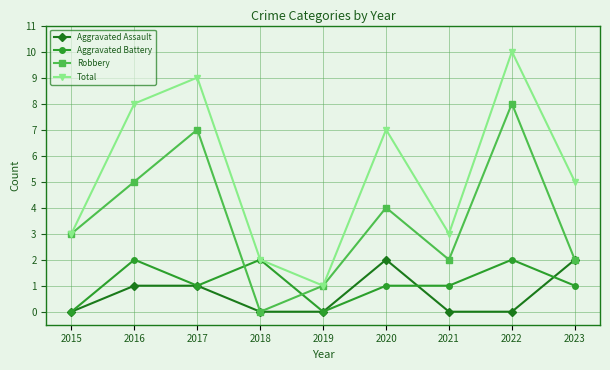

At which category is the sum across all series the highest?

2022